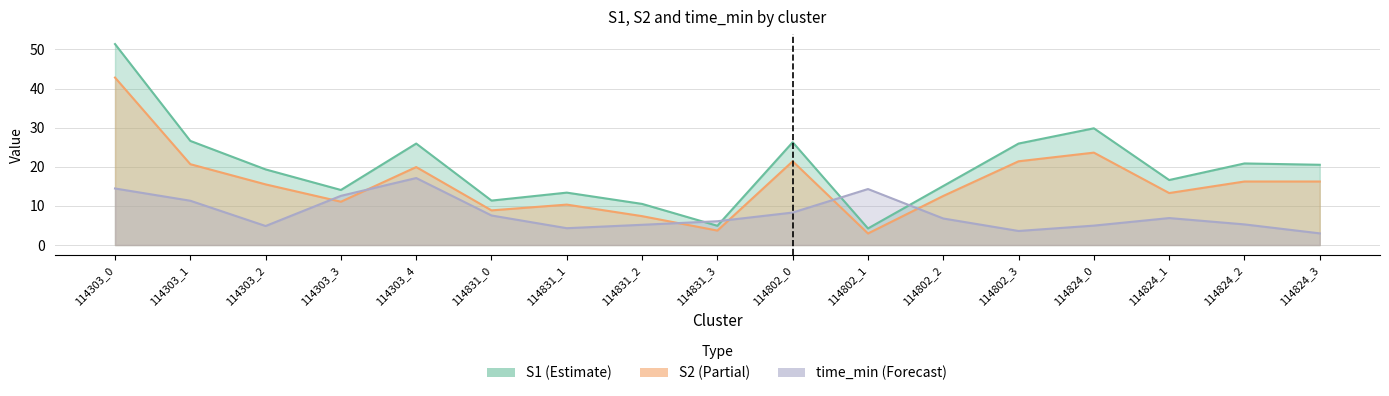

Which series has the largest range (max minus min)?

S1